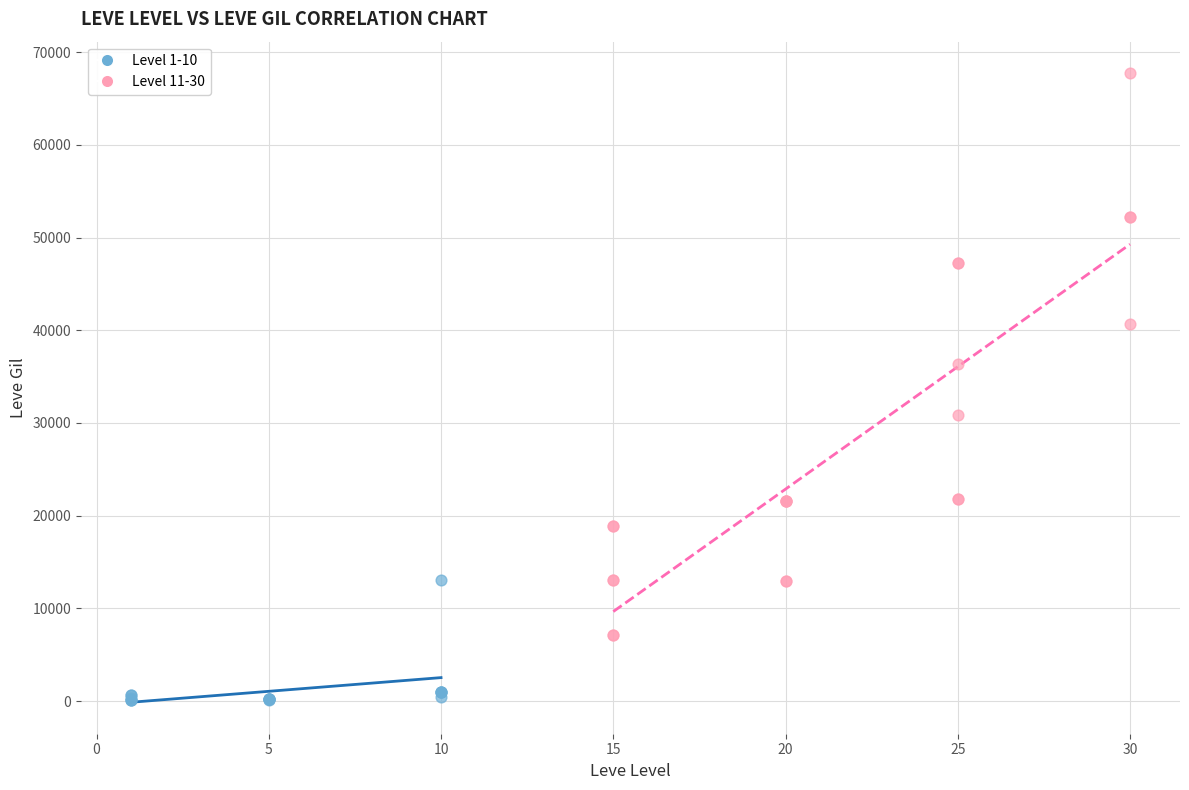

Which series has the largest Y range (max minus min)?

Level 11-30